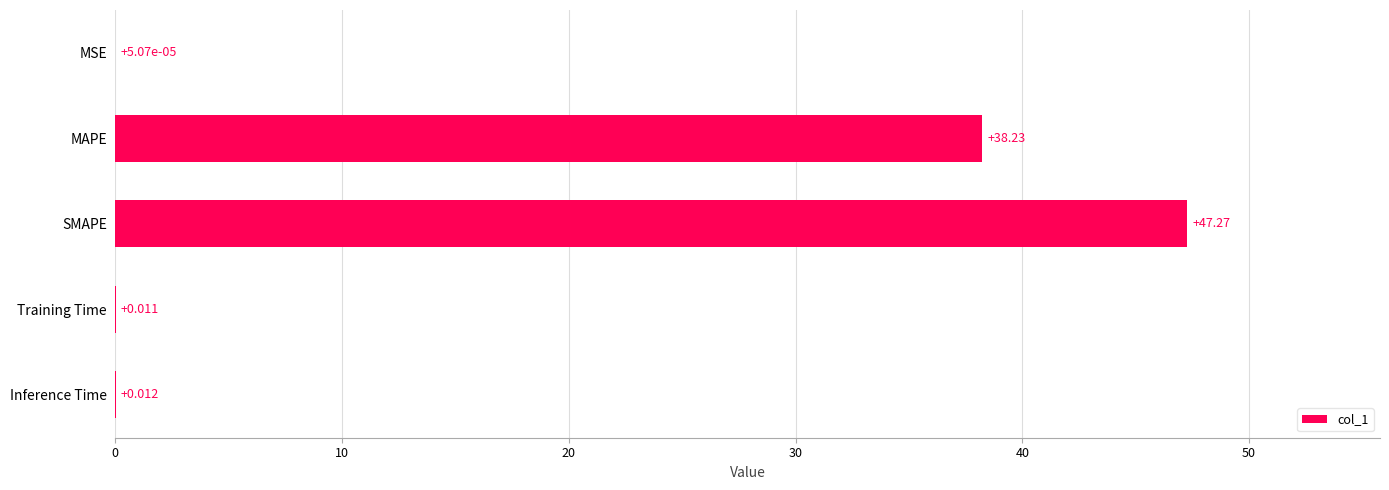

Between MAPE and Inference Time, which is larger?

MAPE